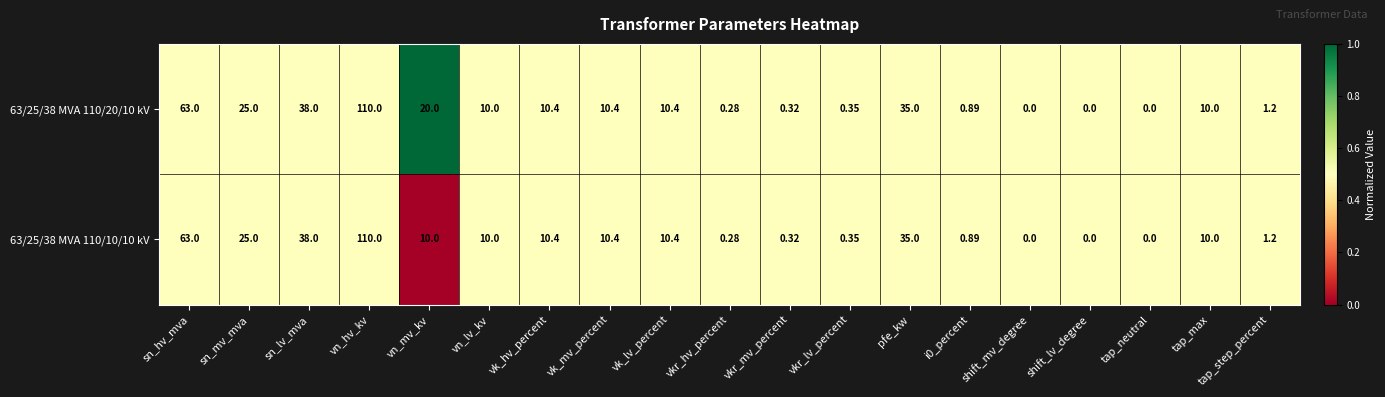

Is the value of 63/25/38 MVA 110/10/10 kV at vk_lv_percent greater than the value of 63/25/38 MVA 110/20/10 kV at tap_step_percent?

Yes